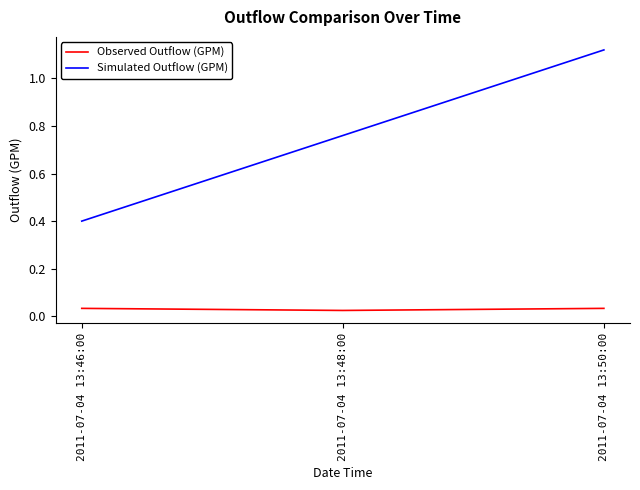

List the series in order of their peak value, lowest first.

Observed Outflow (GPM), Simulated Outflow (GPM)